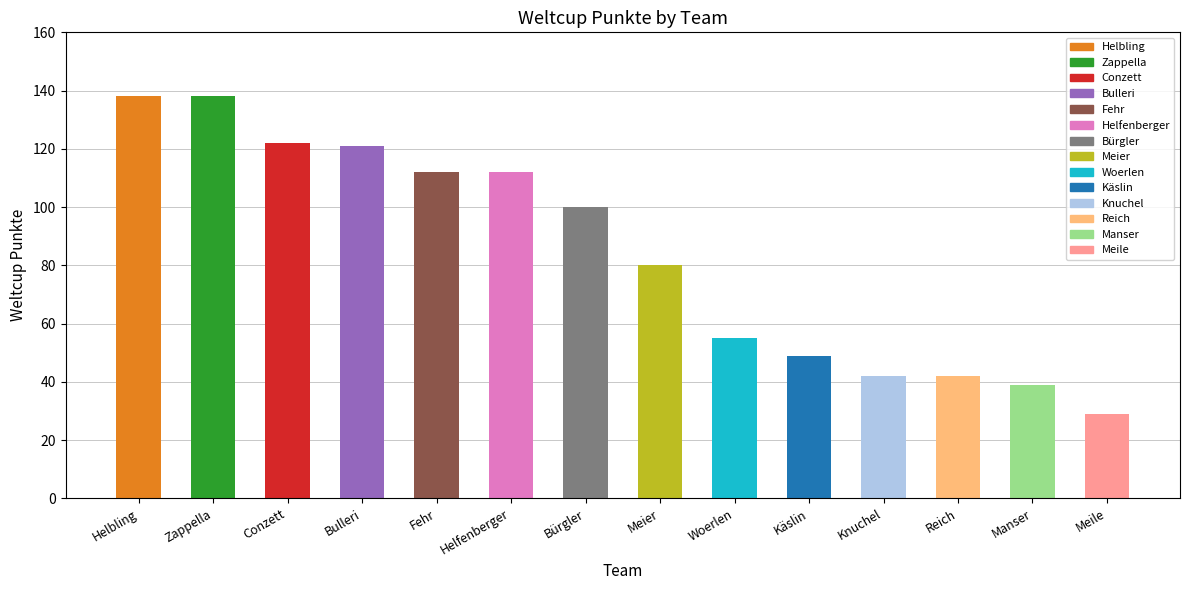

How many distinct data groups are displayed?

1